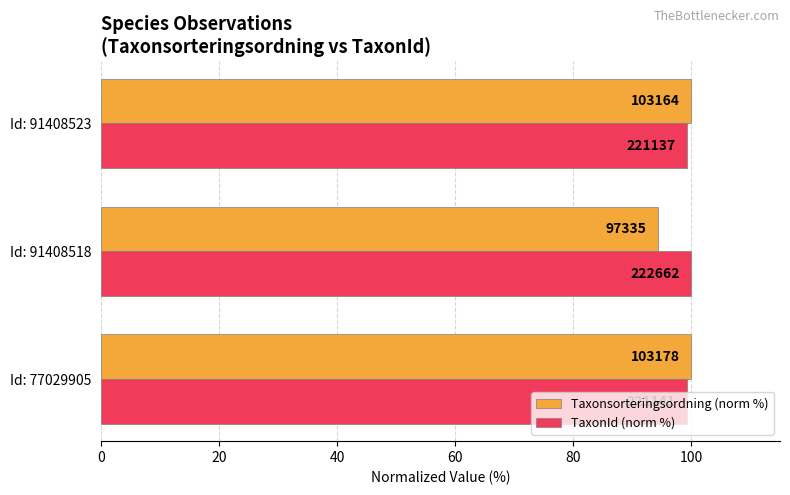

What is the value of the TaxonId (norm %) bar at the 3rd from the left?

99.3